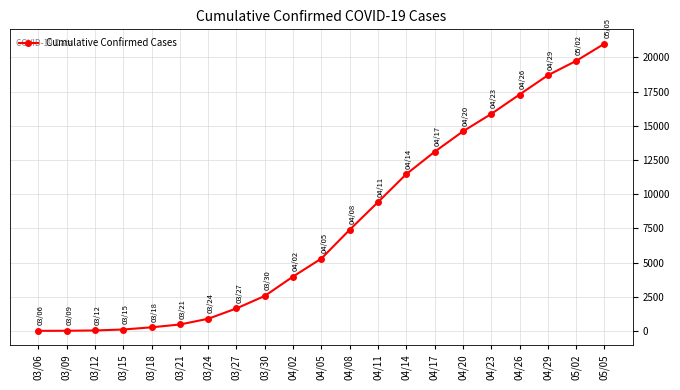

At which category does the chart reach its peak across all series?

05/05